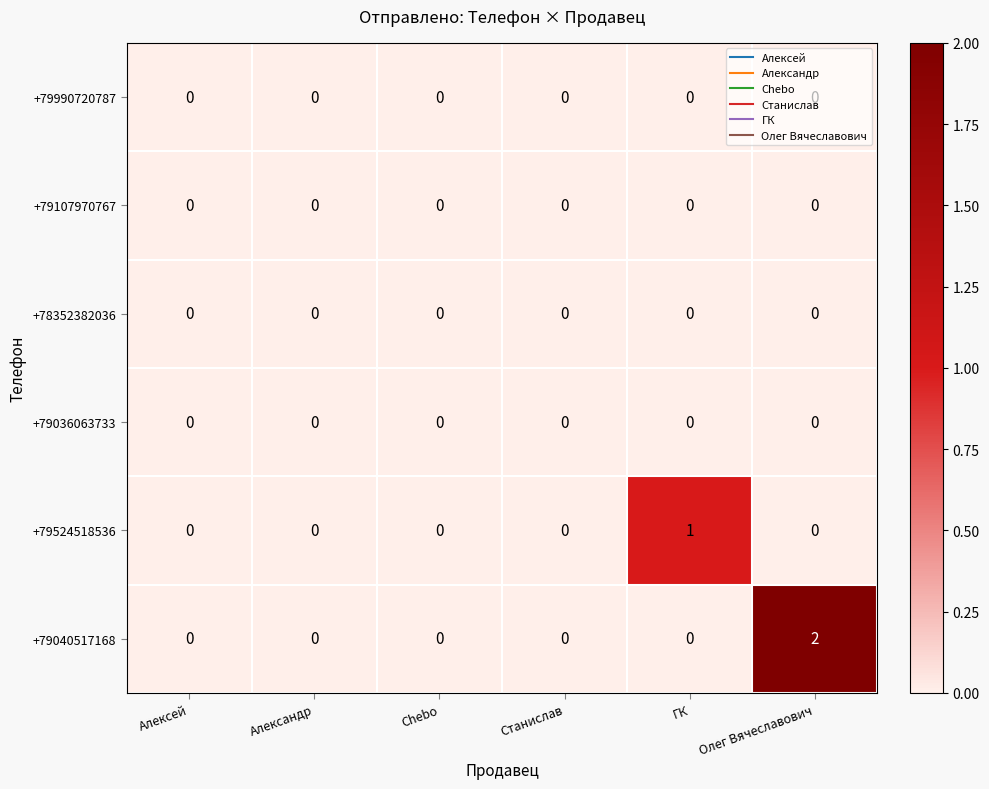

Which series has the widest spread of values?

+79040517168